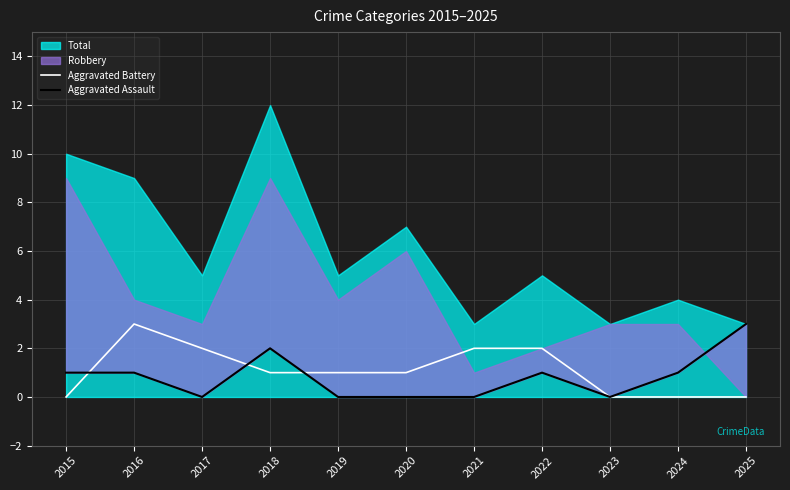

Is it true that Aggravated Battery equals 2 at 2023?

False